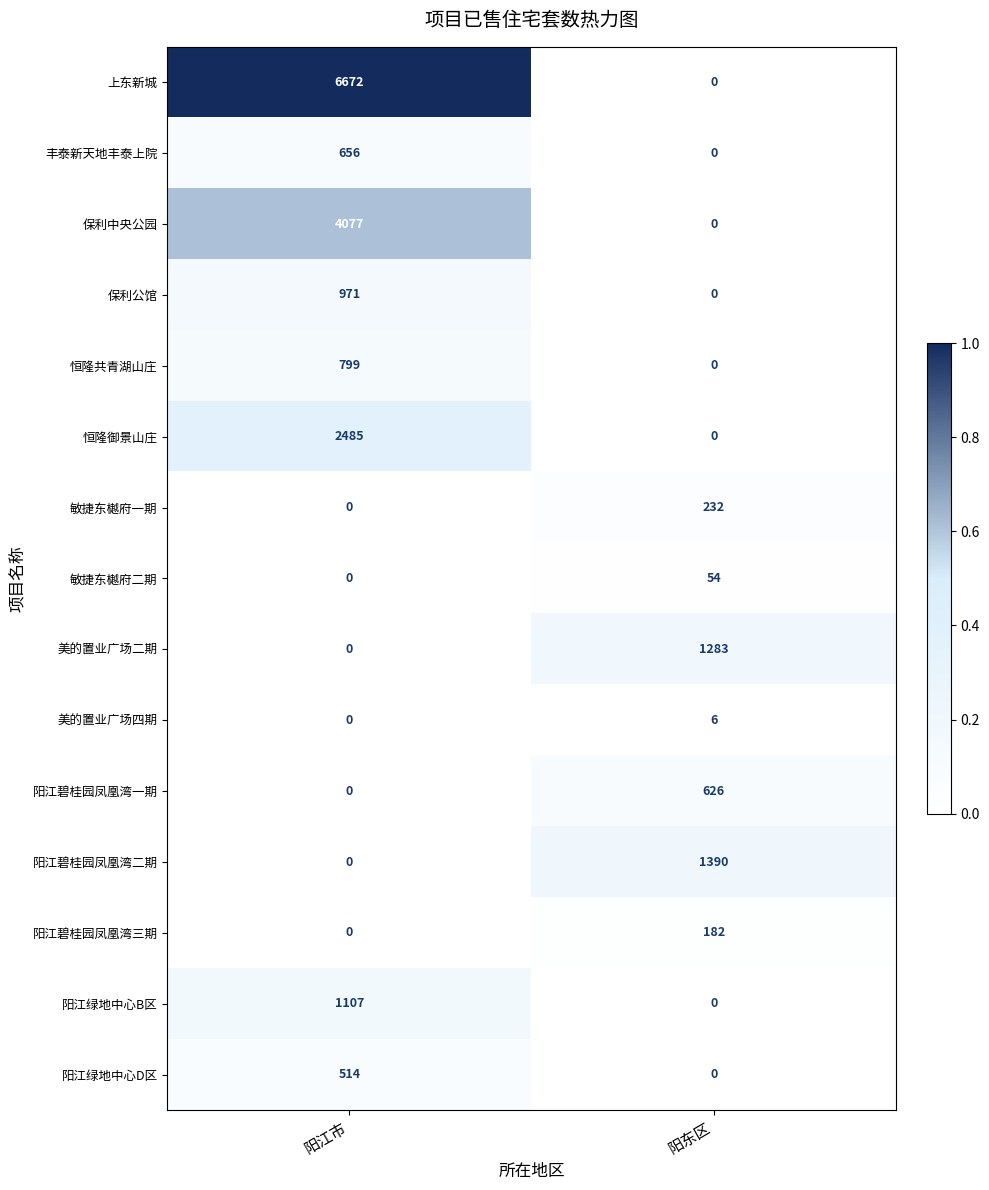

At which category is the sum across all series the highest?

阳江市